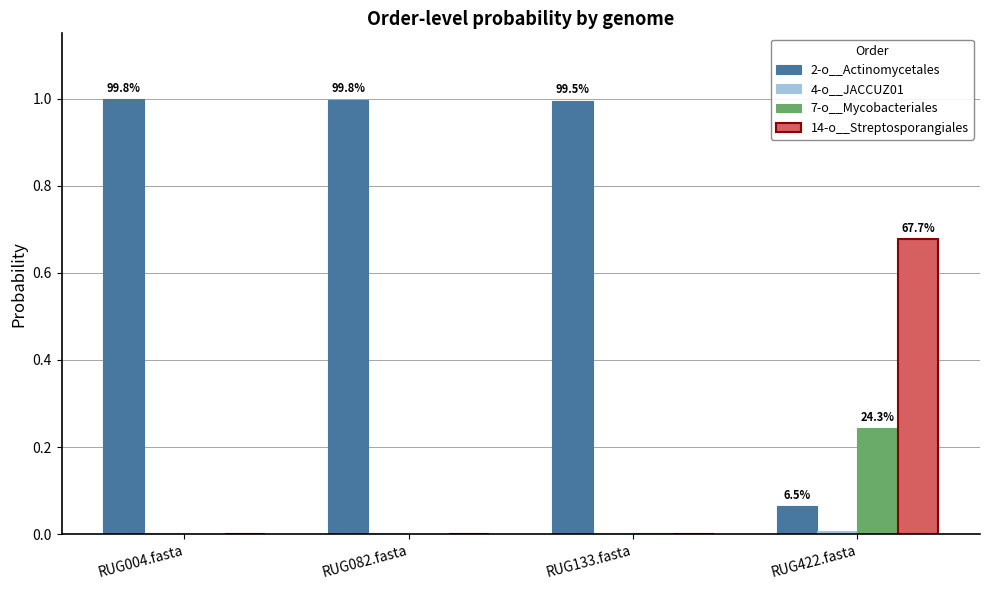

What is the greatest value displayed?

1.0